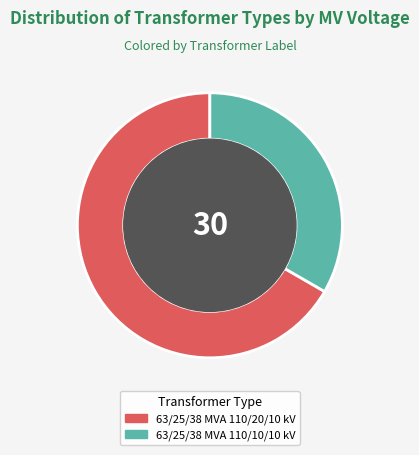

Approximately how many times larger is the value at 63/25/38 MVA 110/10/10 kV compared to 63/25/38 MVA 110/20/10 kV?

0.5